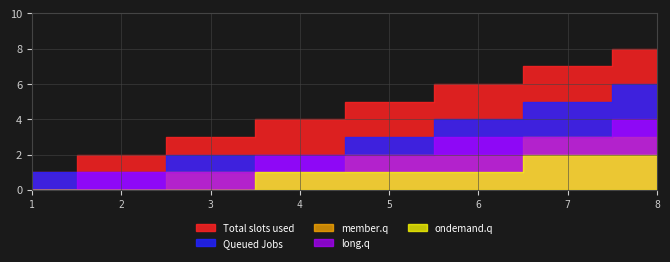

What is the highest value of the Total slots used series?

8